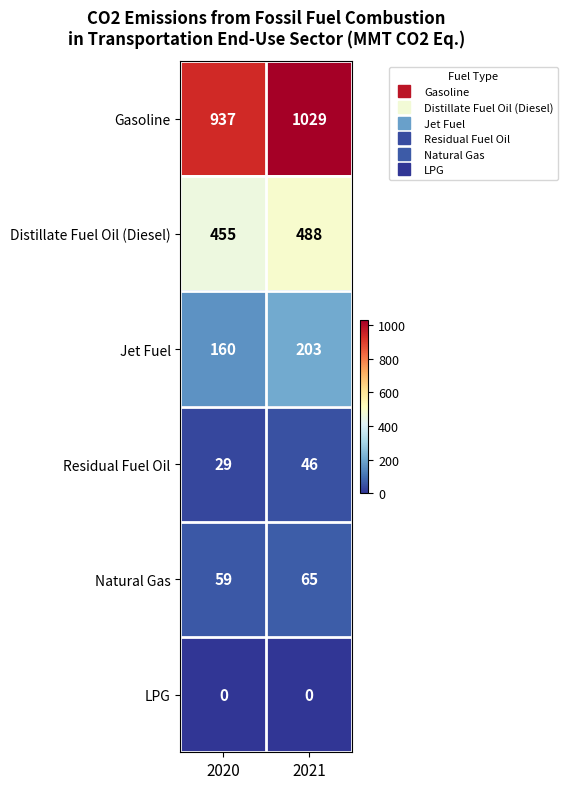

At which label is Jet Fuel closest to 181?

2020